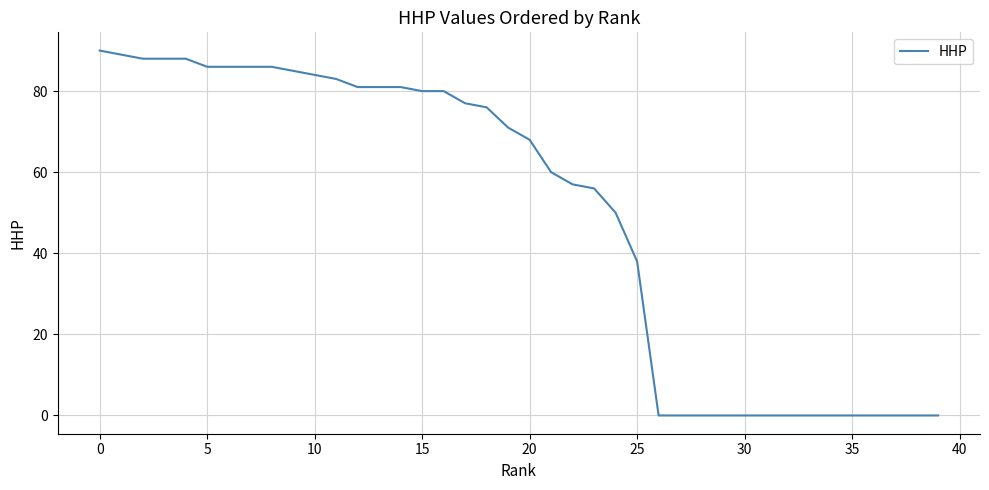

What is the greatest value displayed?

90